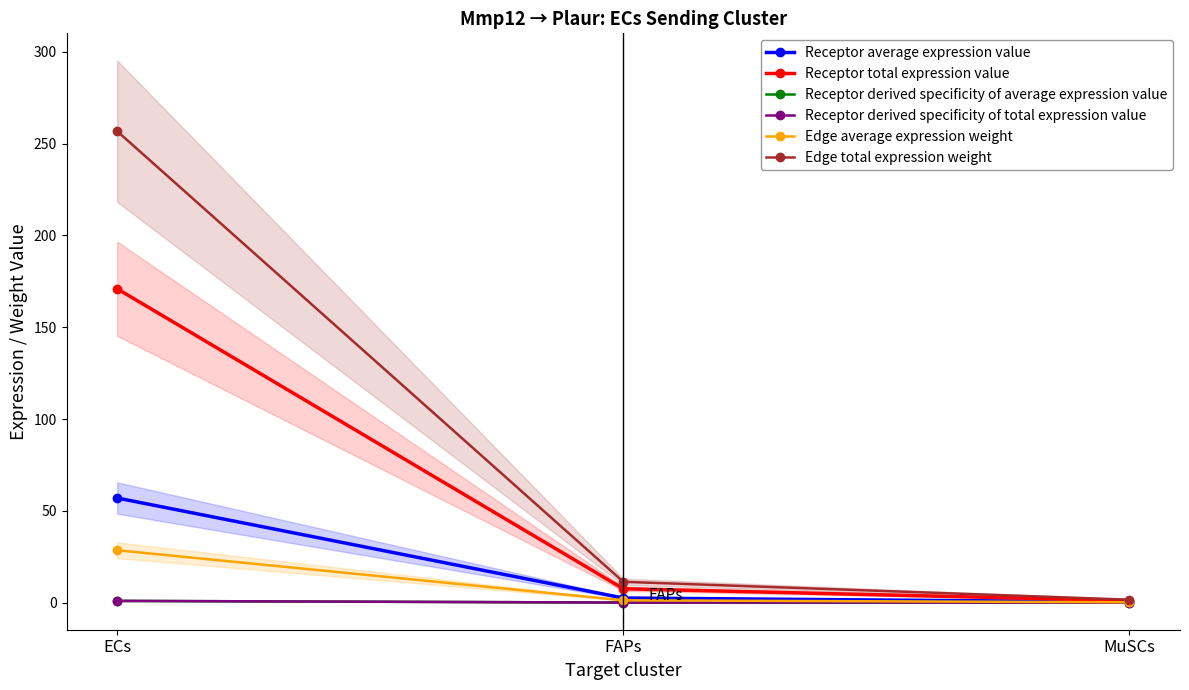

What is the average value of the Receptor derived specificity of average expression value series?

0.3